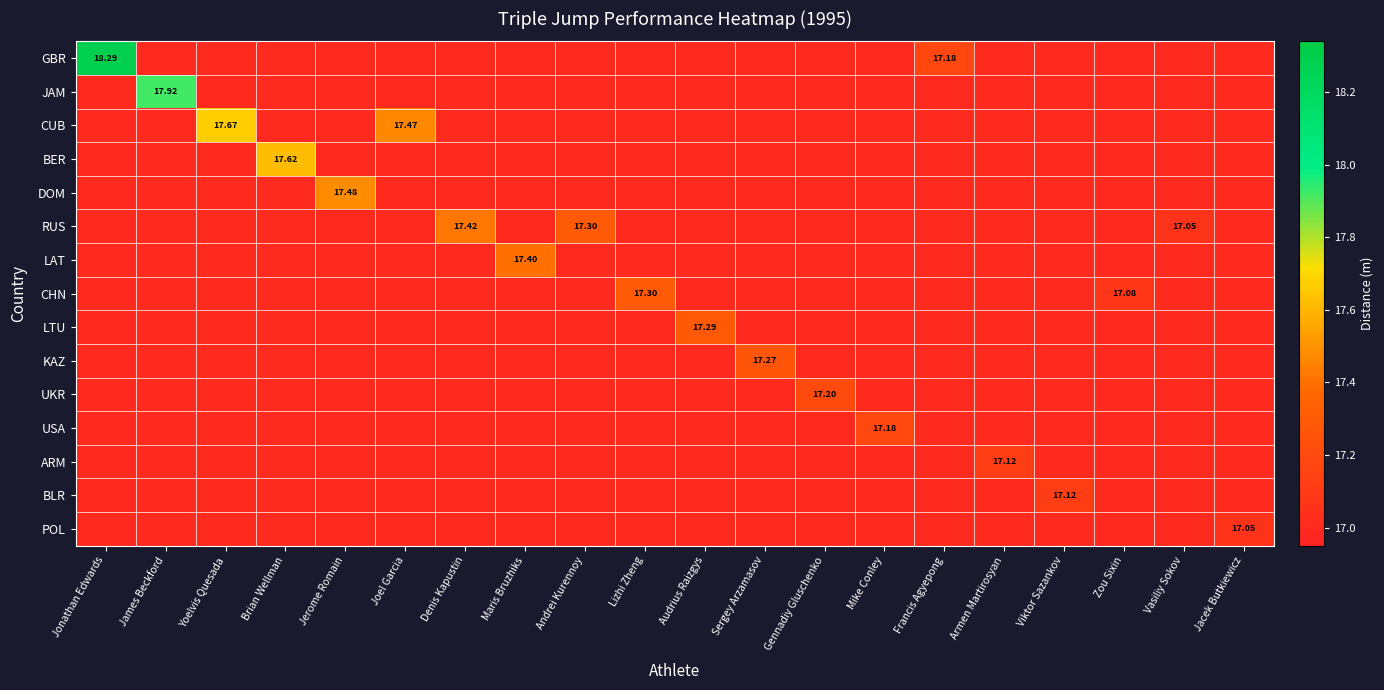

Is it true that BER equals 6.0 at Jacek Butkiewicz?

False